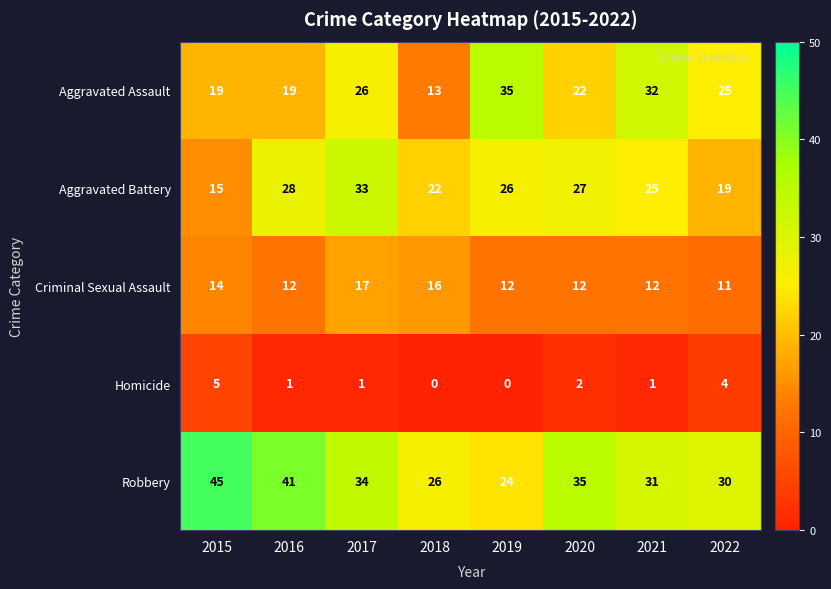

Which category has the highest value in the Aggravated Battery series?

2017